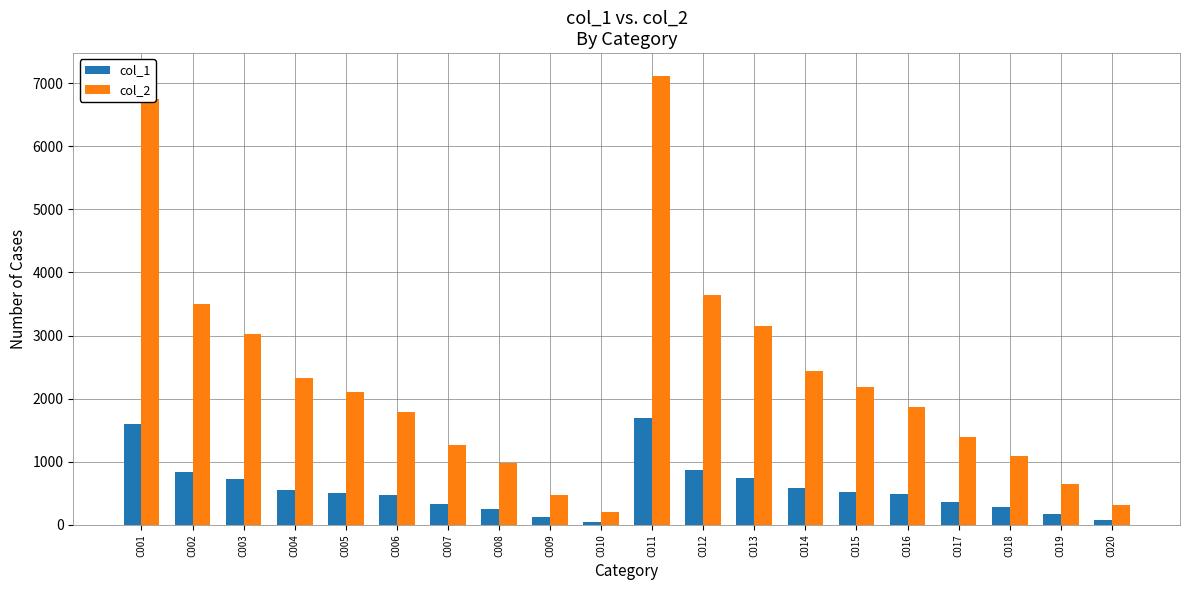

How many data points in col_1 are less than 502?

10